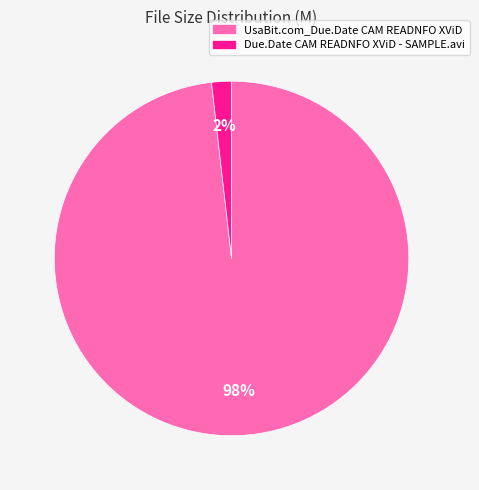

How many segments does this pie chart have?

2